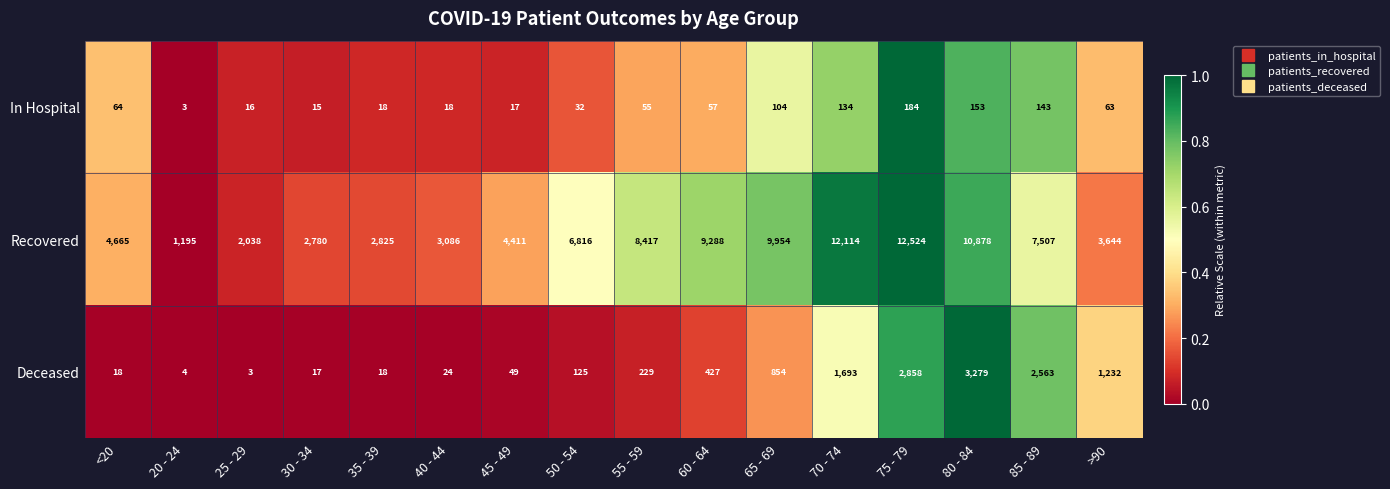

What is the spread (max minus min) of values at >90?

3581